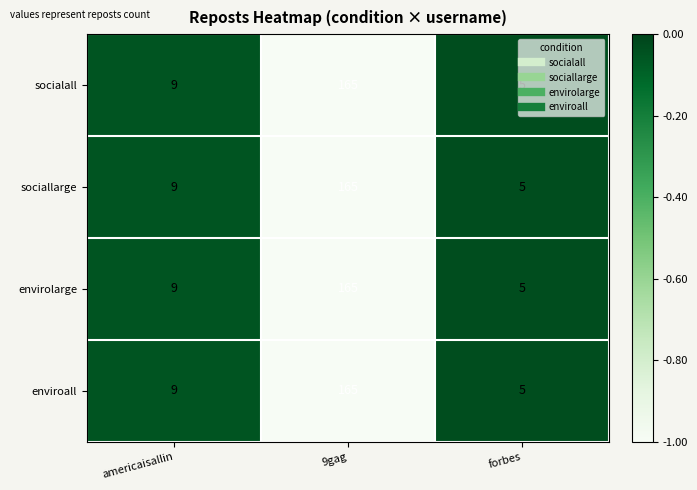

How many distinct data groups are displayed?

4